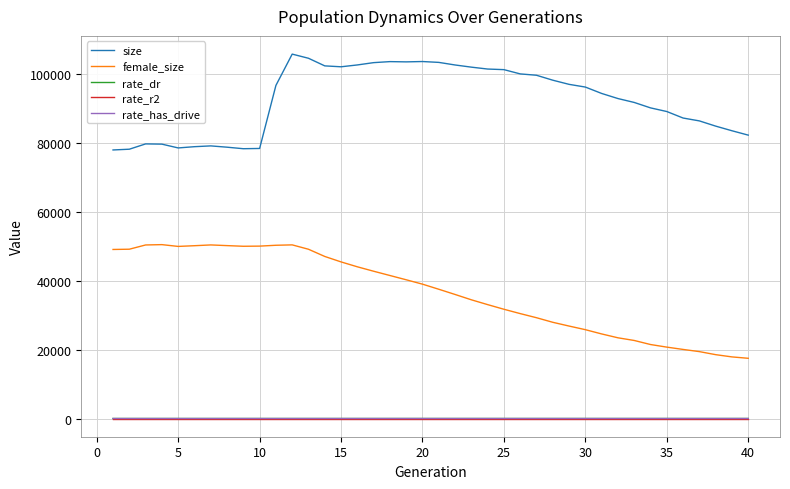

Which series has the largest range (max minus min)?

female_size